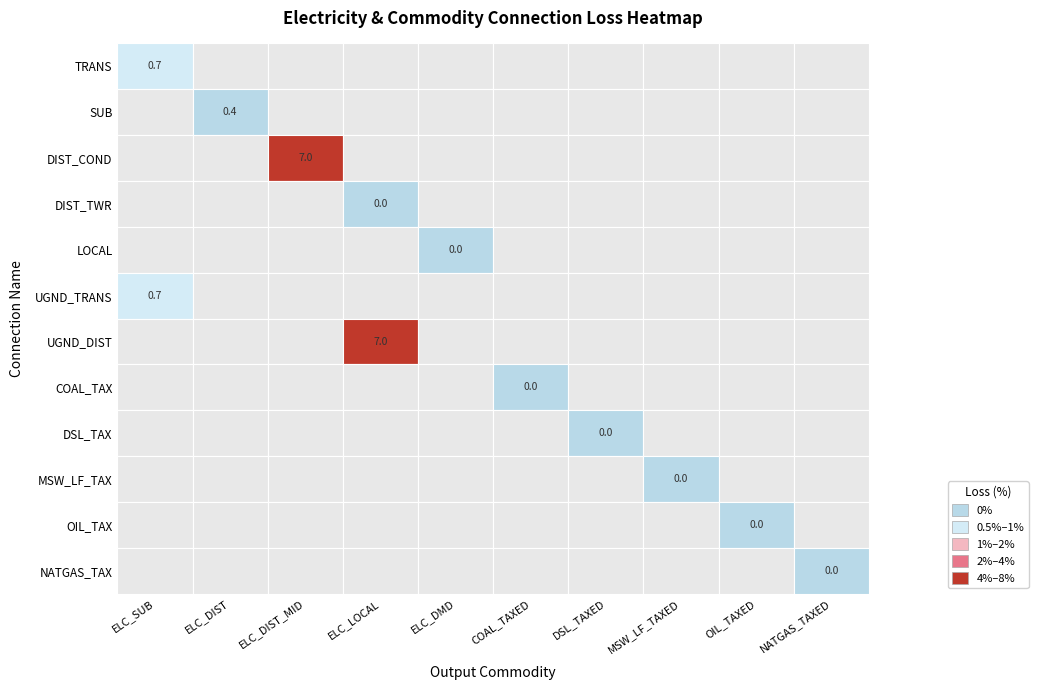

Reading left to right, transcribe all the data shown in this chart.

loss=0.7	1=0.4	2=7.0	3=0.0	4=0.0	5=0.7	6=7.0	7=0.0	8=0.0	9=0.0	10=0.0	11=0.0